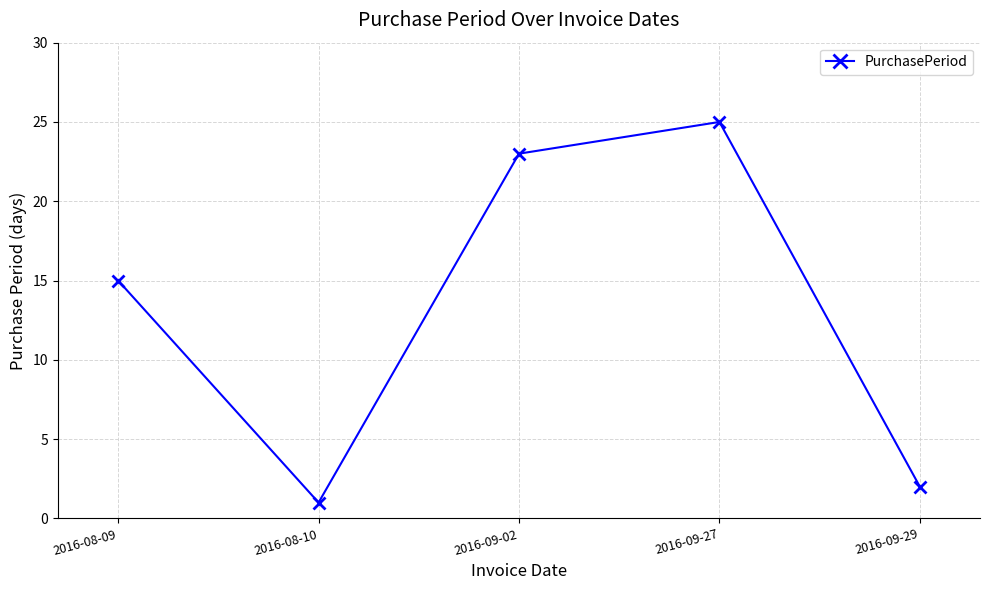

Count the number of categories in the chart.

5